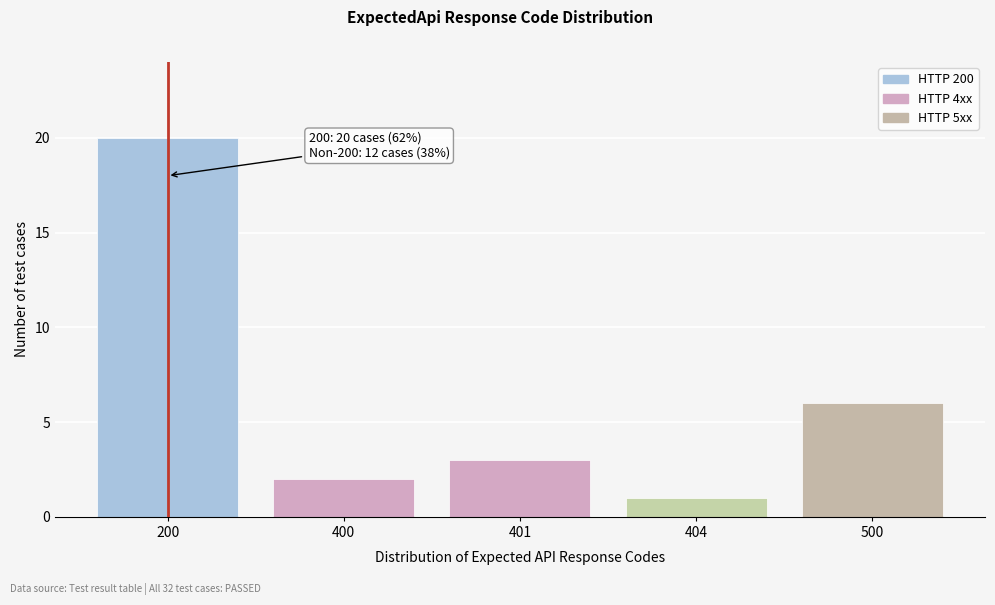

Reading left to right, transcribe all the data shown in this chart.

20	2	3	1	6